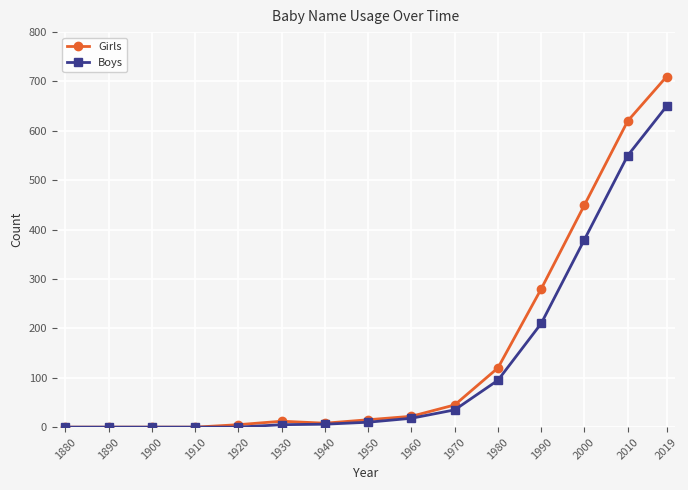

The Girls series shows 225 at 2010. True or false?

False